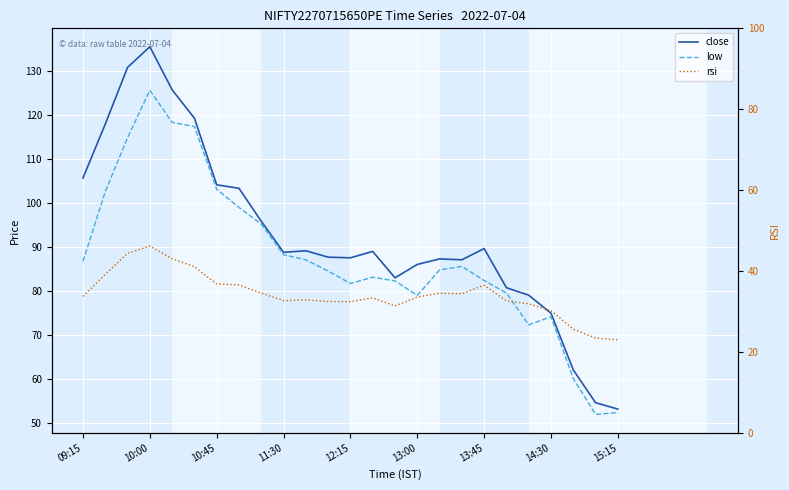

How many data points in close are above 88?

13